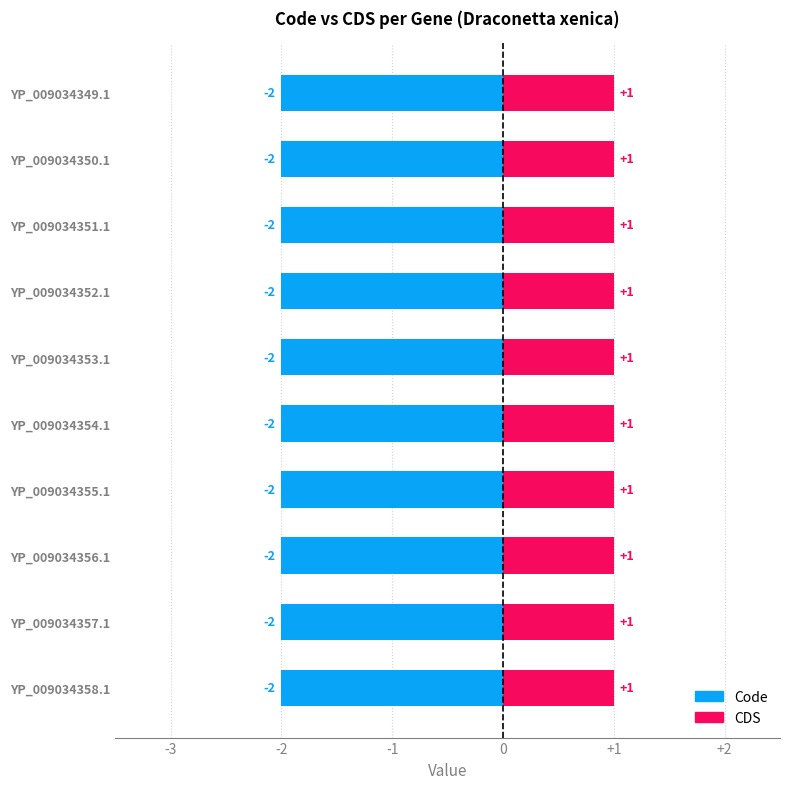

True or false: CDS has a value of 2 at YP_009034352.1.

False